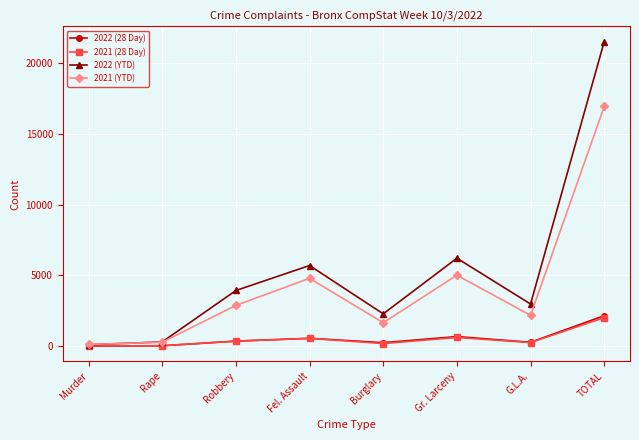

Is it true that 2022 (28 Day) equals 356 at Robbery?

True